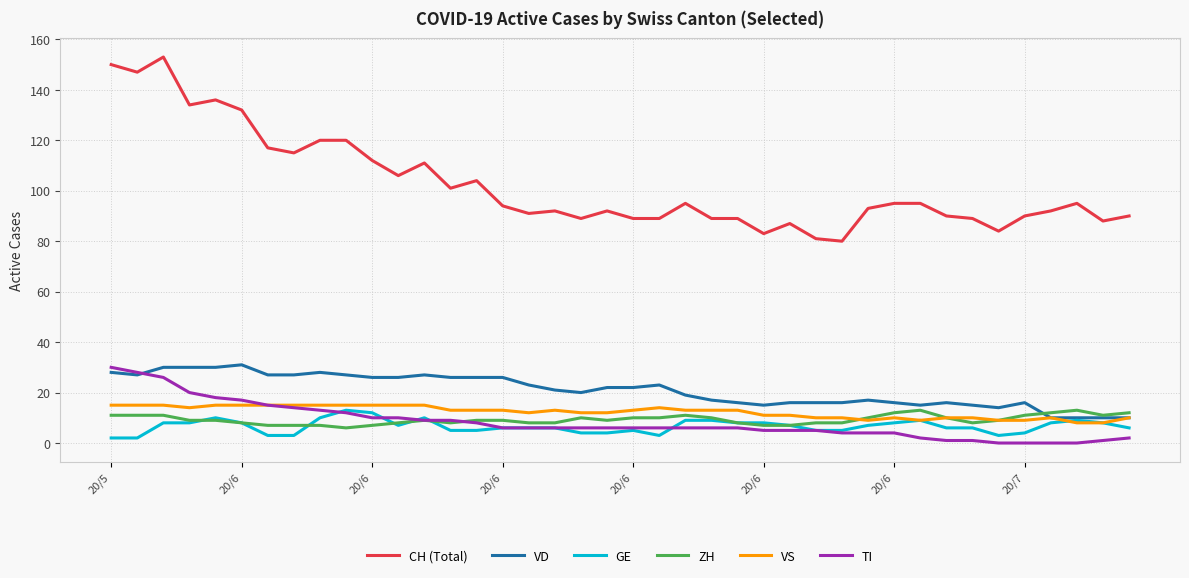

Which series has the widest spread of values?

CH (Total)